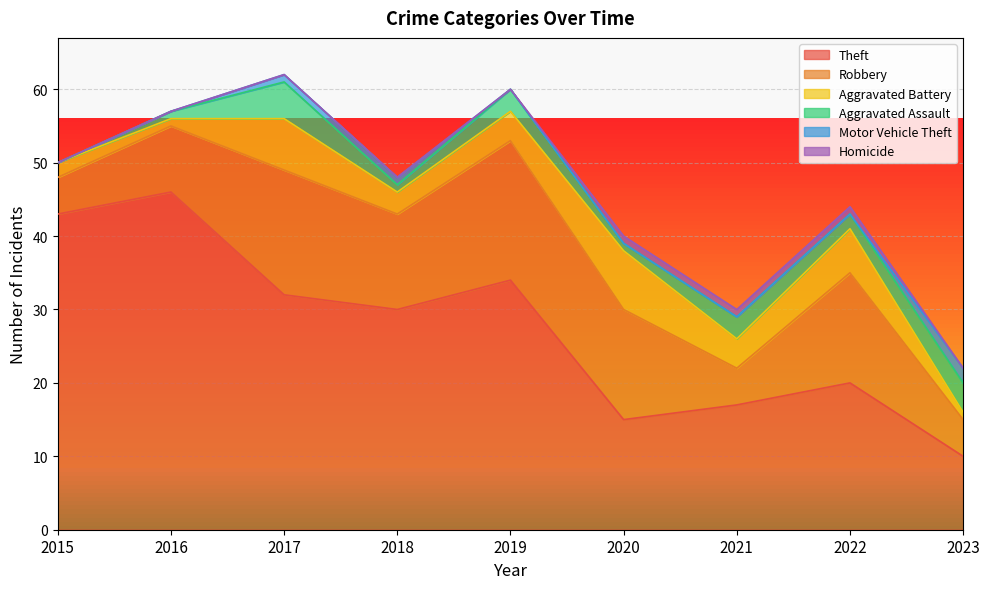

True or false: Aggravated Assault and Robbery intersect in this chart.

False